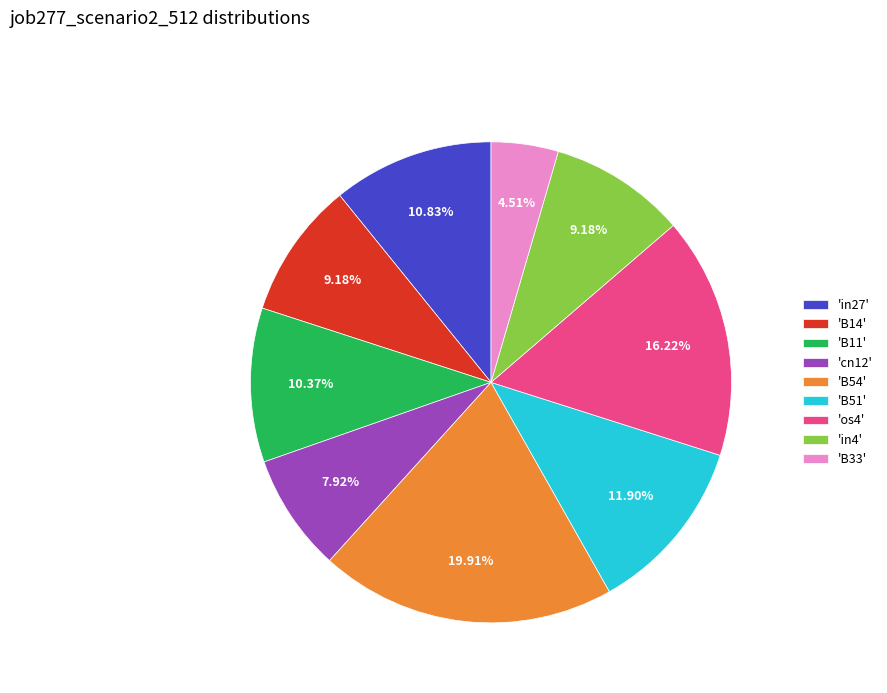

Which has a higher value, 'in4' or 'B11'?

'B11'